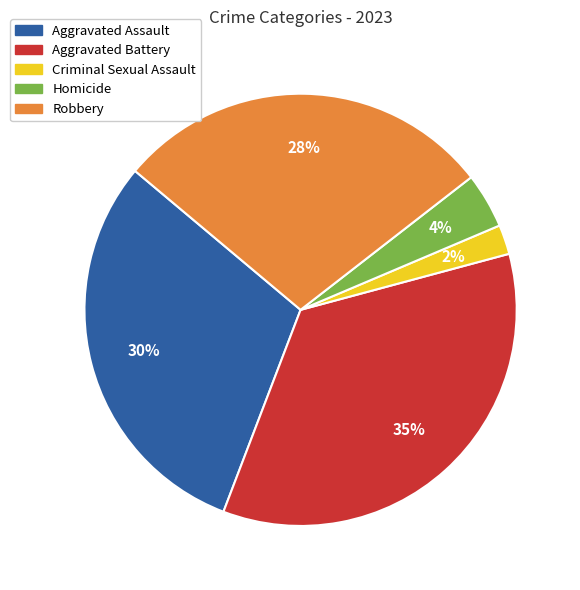

Between Homicide and Aggravated Assault, which is larger?

Aggravated Assault